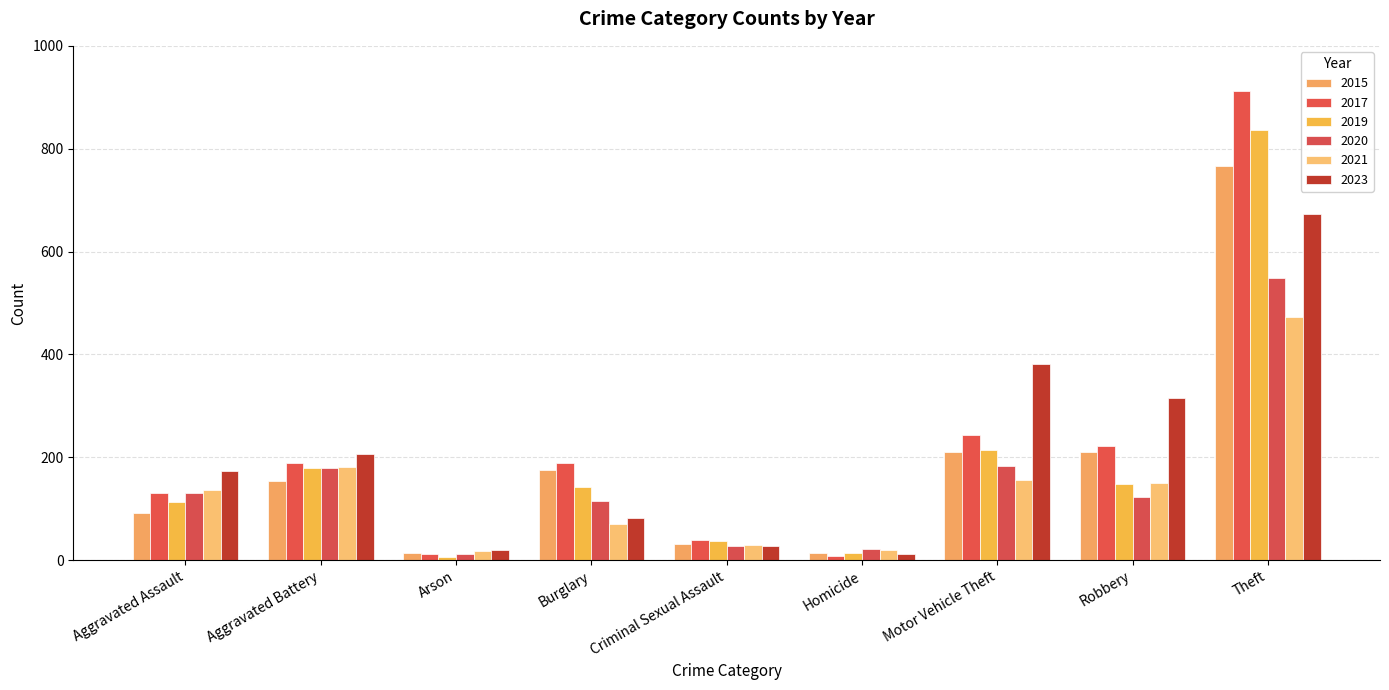

The value of 2023 at Burglary is 82. True or false?

True